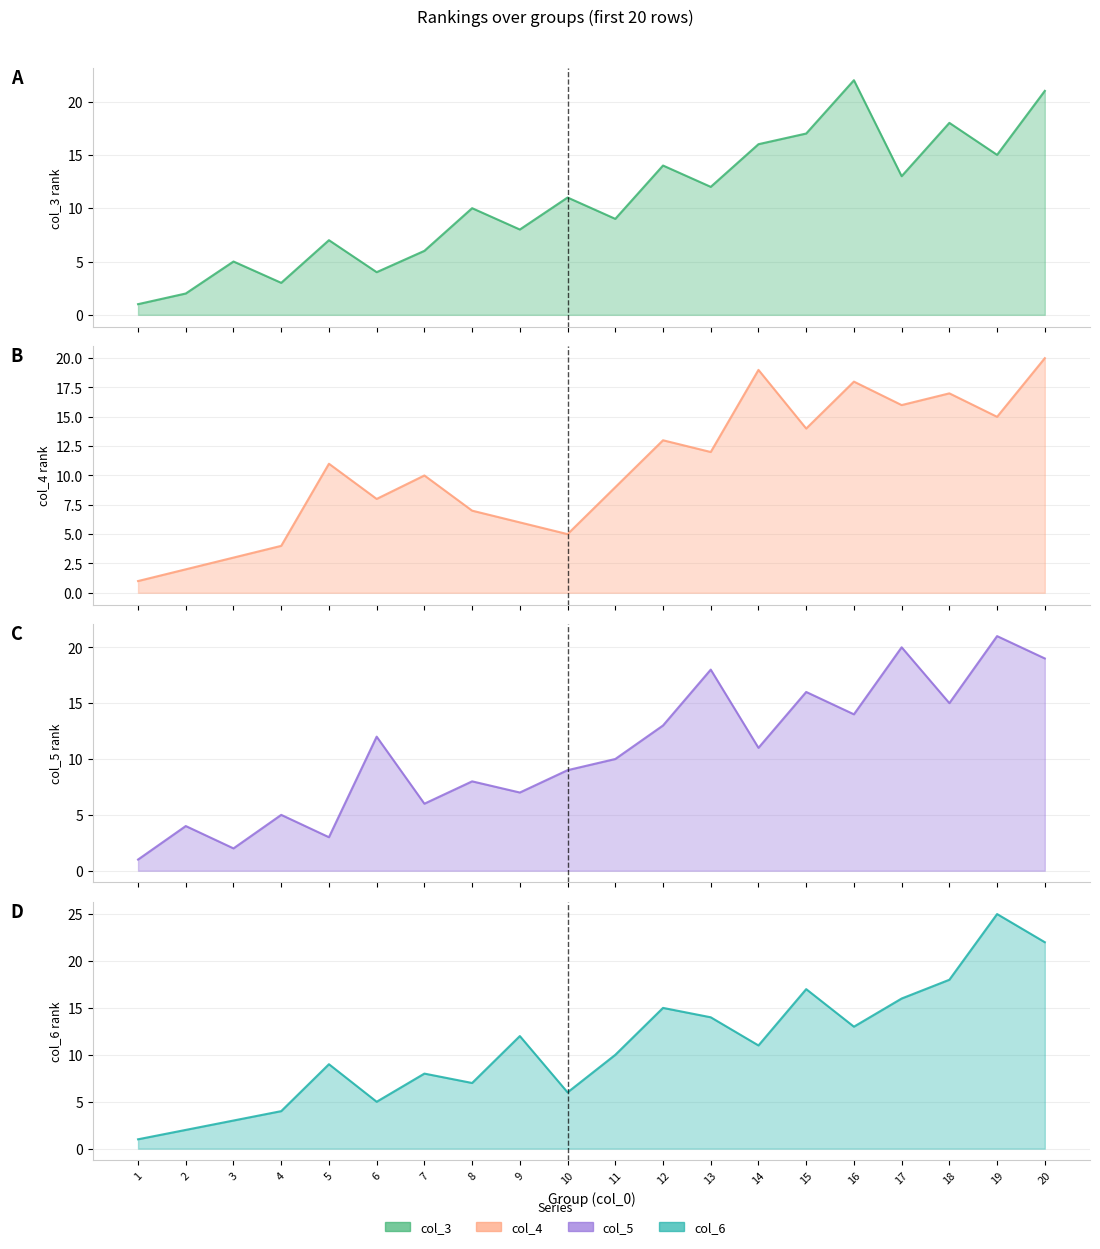

How many interior local valleys does the col_3 series have?

7